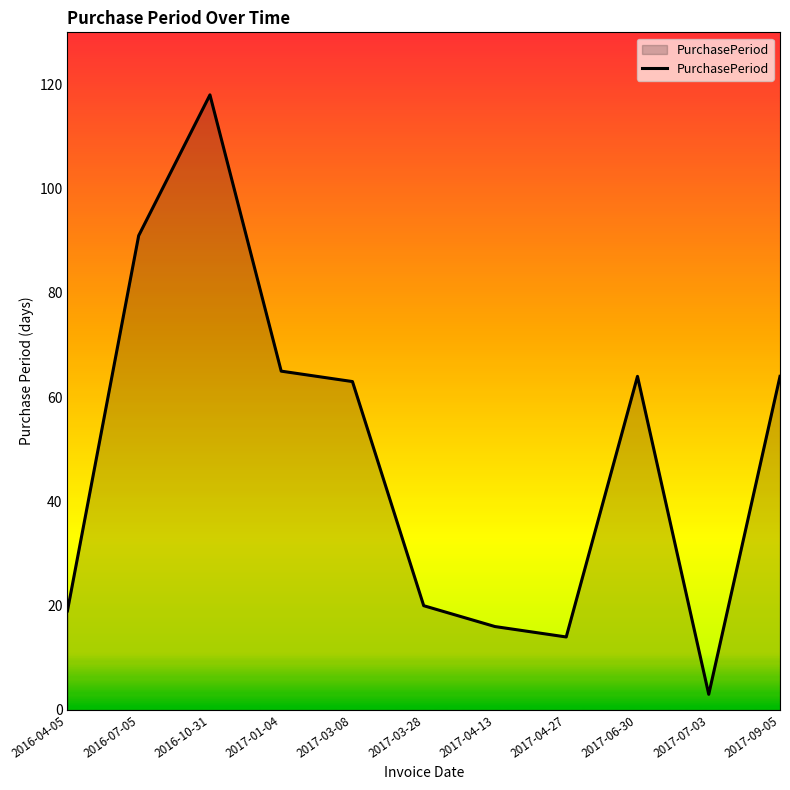

True or false: the data shows 27 at 2017-09-05.

False